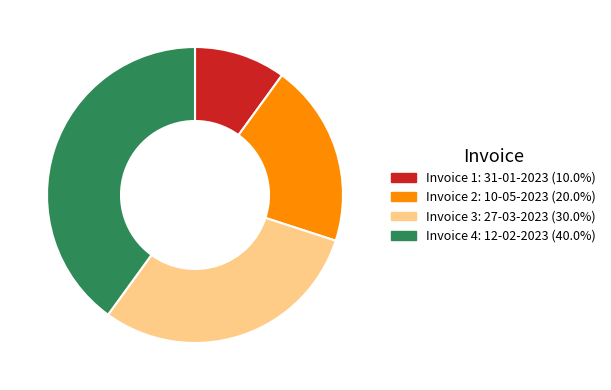

Does any single category account for the majority?

No